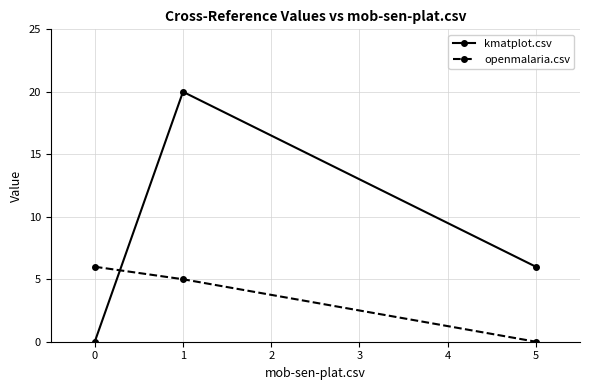

What is the value of the openmalaria.csv point at the 1st from the left?

6